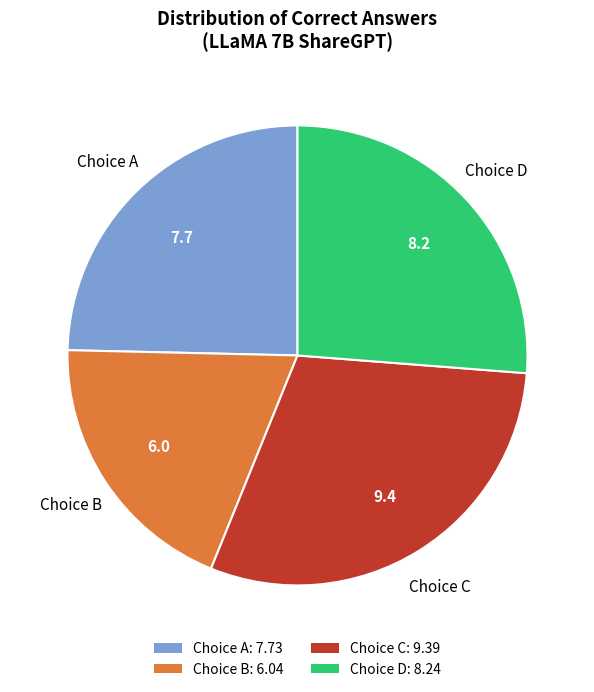

Which slice is the smallest?

Choice B: 6.04